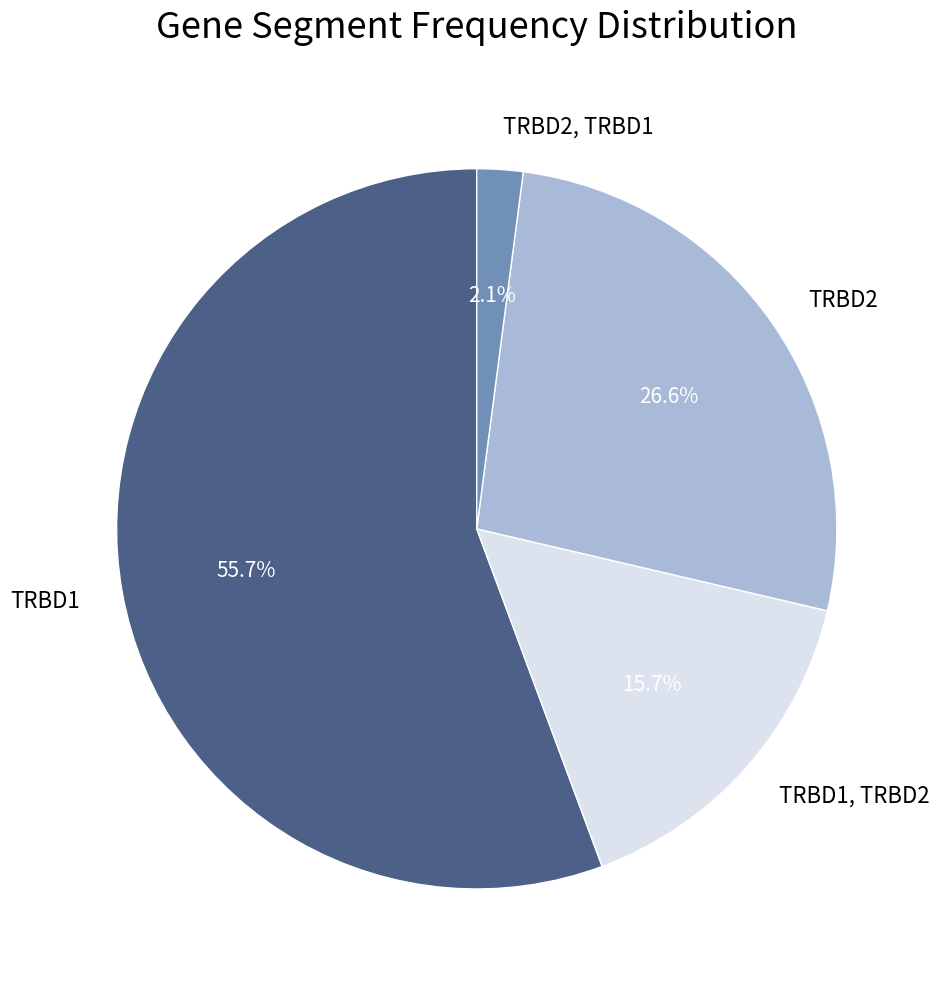

How many slices are in this pie chart?

4